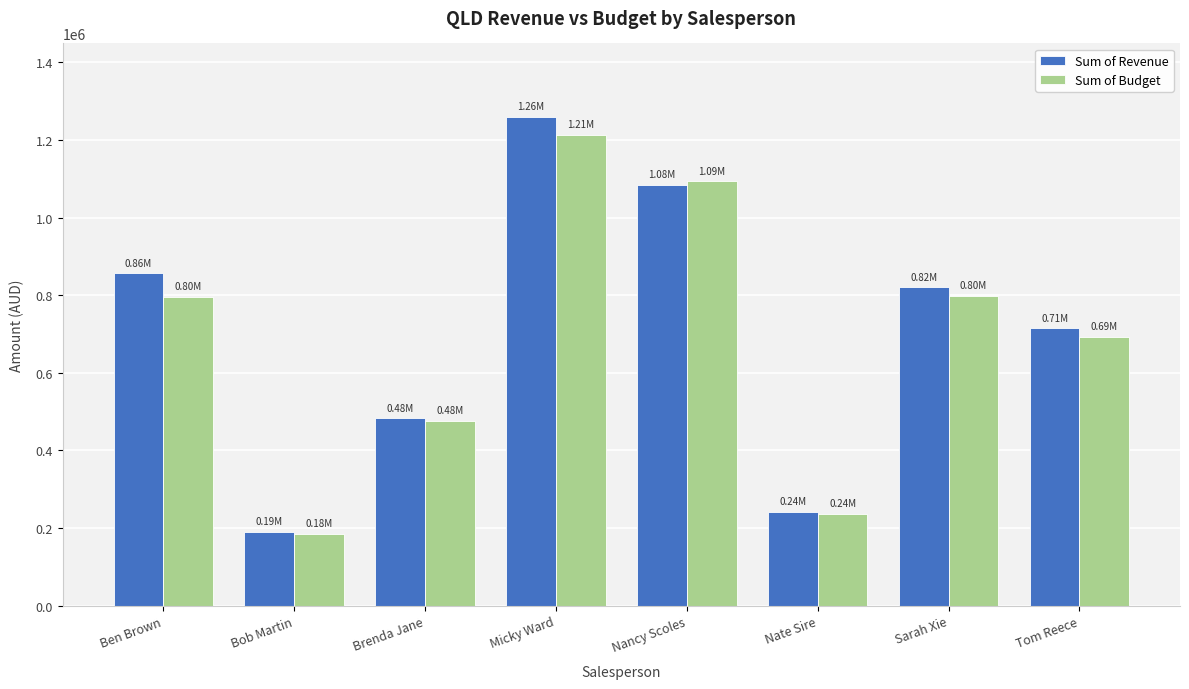

What is the highest value of the Sum of Revenue series?

1259585.0